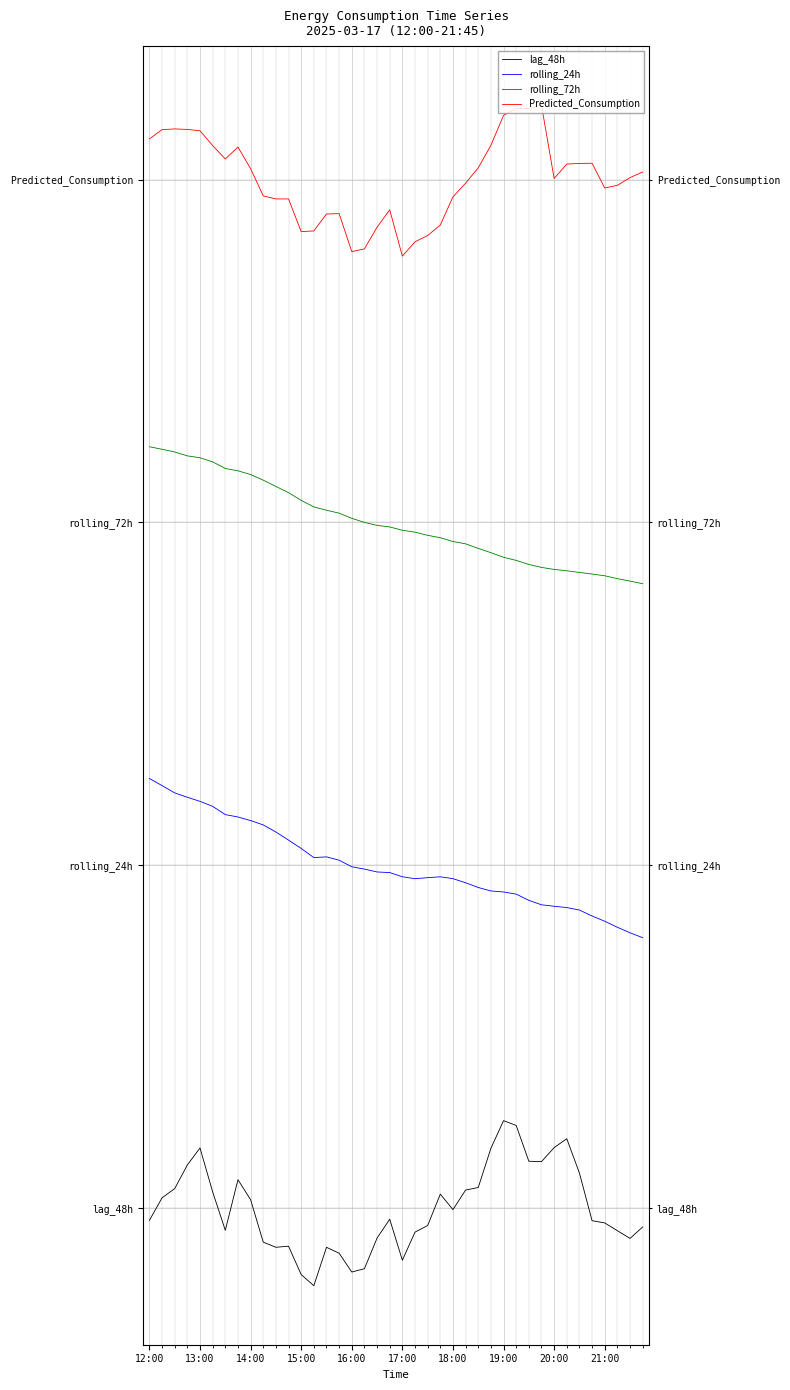

What is the difference between the second highest and second lowest values in the rolling_72h series?

46.1